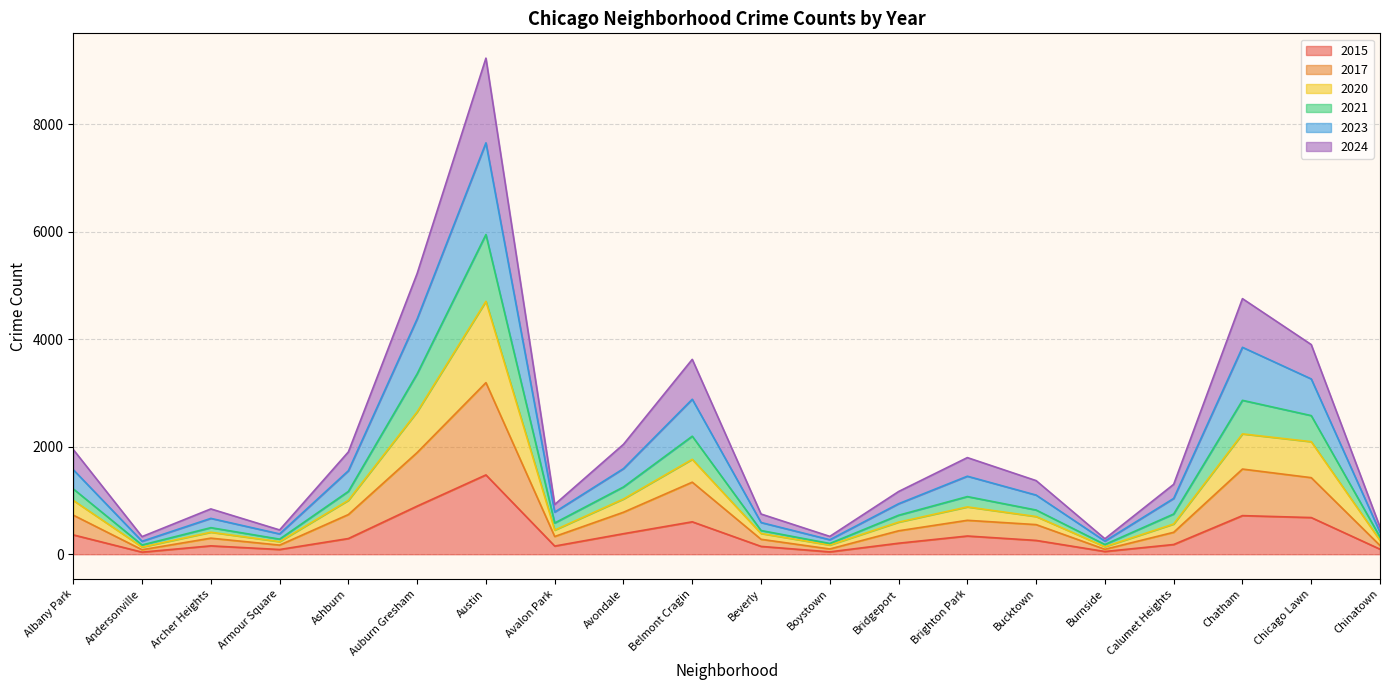

Which series has the largest range (max minus min)?

2023